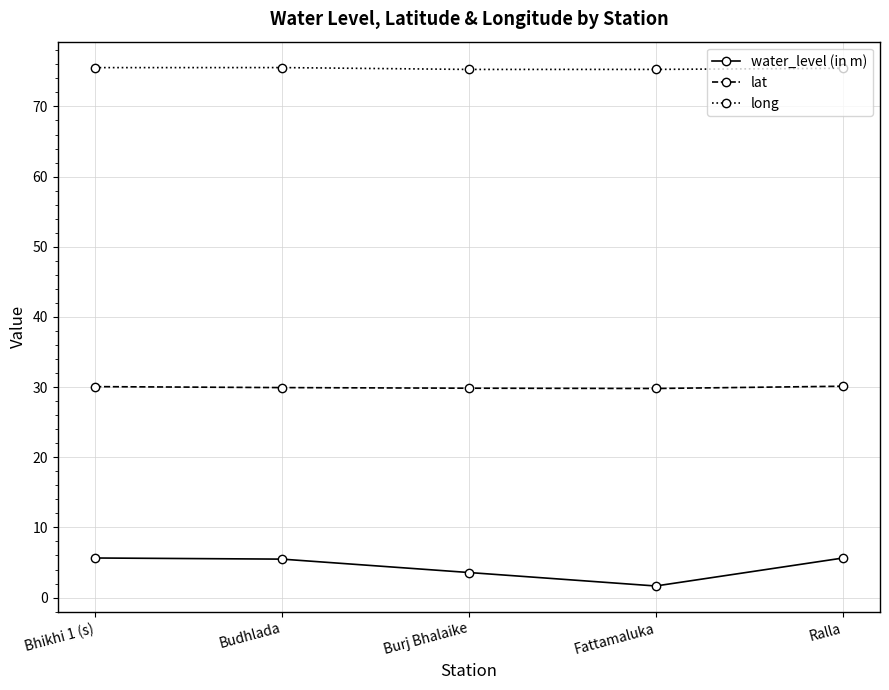

The lat series shows 12.5 at Ralla. True or false?

False